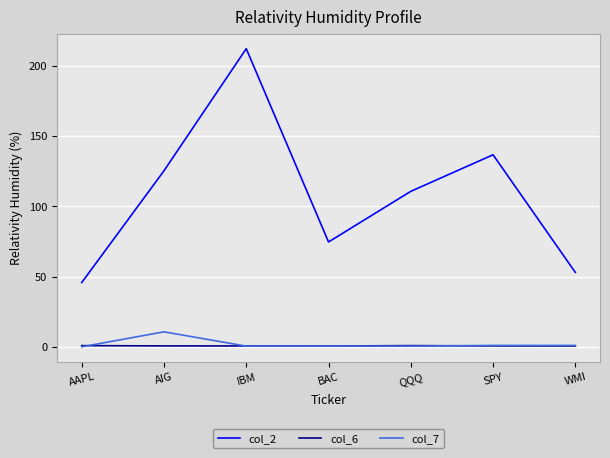

Read the col_6 value at WMI.

0.6